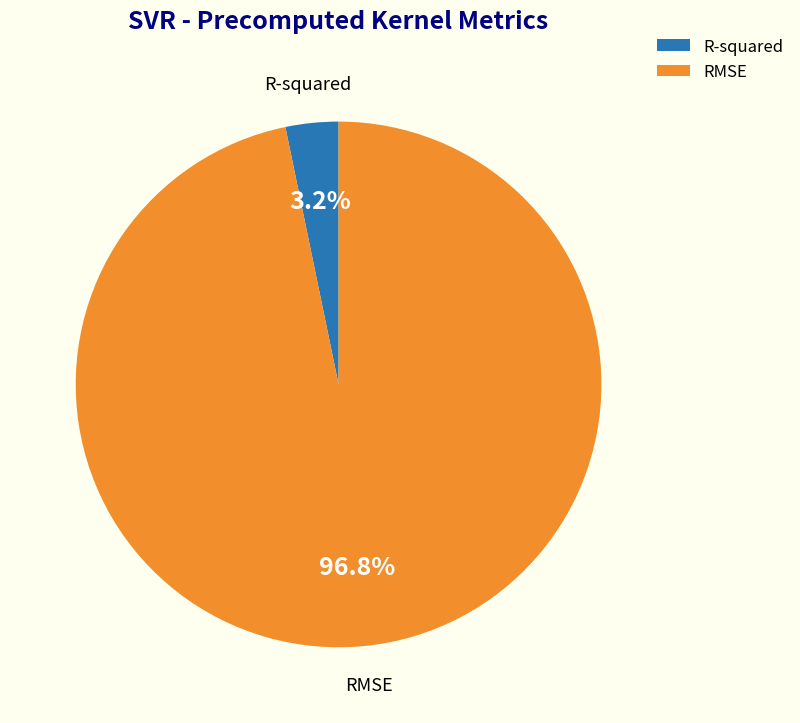

Which has a higher value, RMSE or R-squared?

RMSE